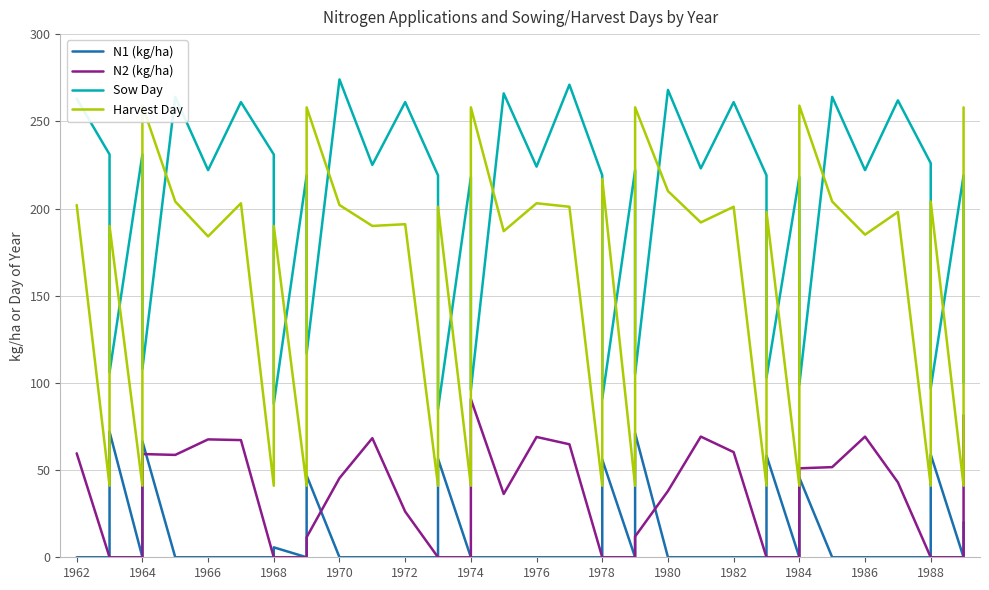

The Sow Day series shows 149.5 at 1964. True or false?

False